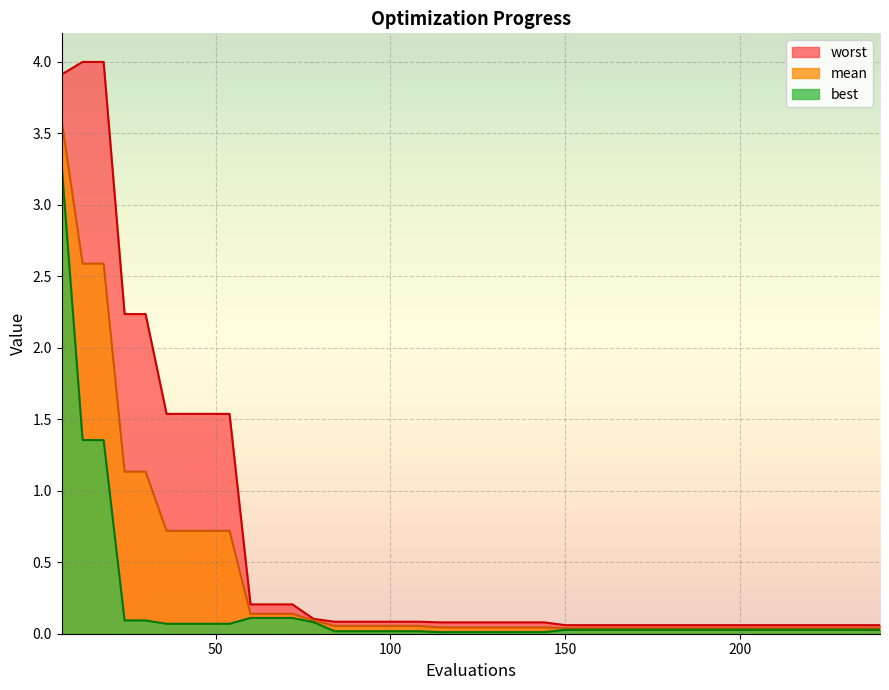

Is it true that mean equals 0.0 at 186?

False